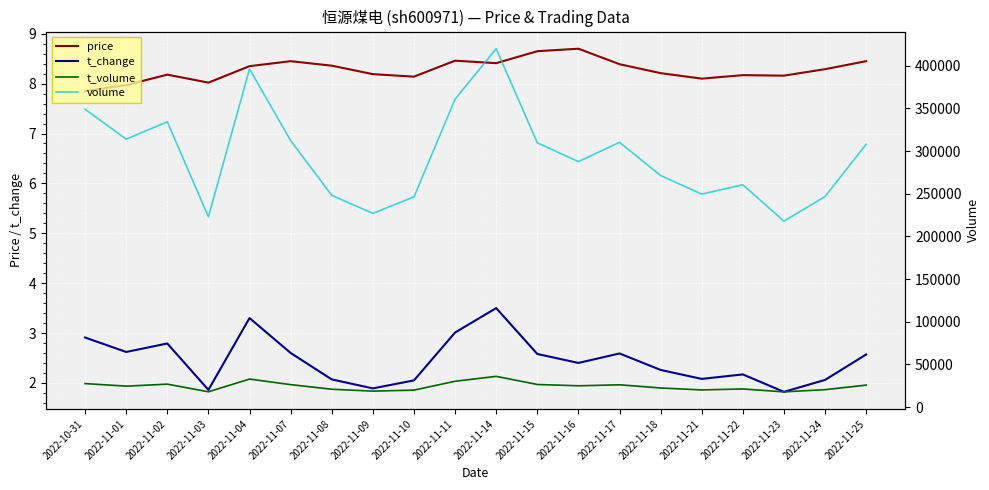

Between 2022-11-24 and 2022-11-03, which is larger?

2022-11-24